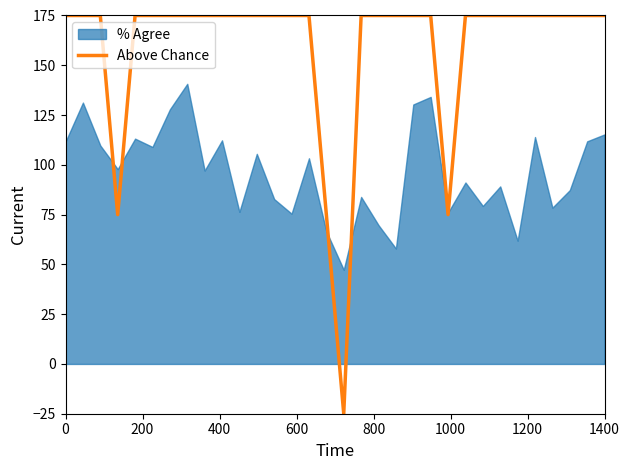

Reading right to left, extract all data points from this chart.

175	175	175	175	175	175	175	175	175	75	175	175	175	175	175	-25	75	175	175	175	175	175	175	175	175	175	175	175	75	175	175	175